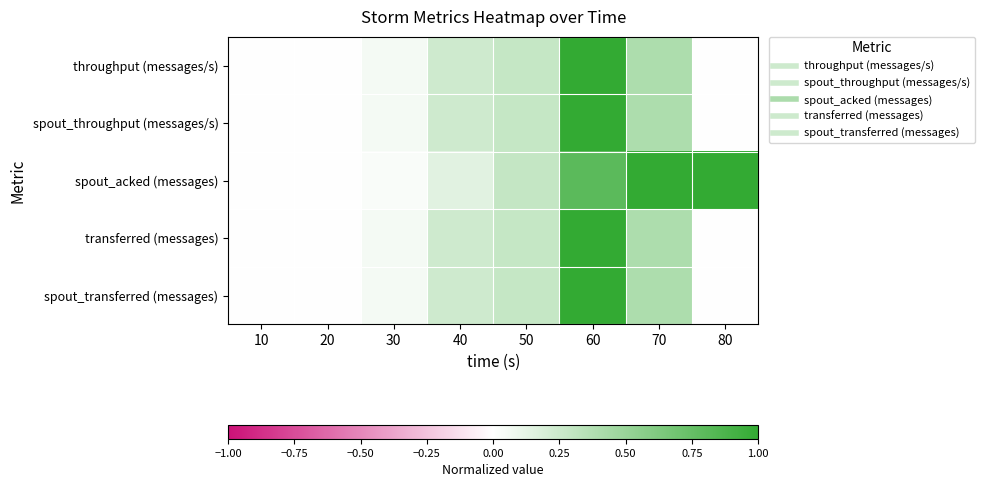

What is the maximum value shown in the chart?

1.0